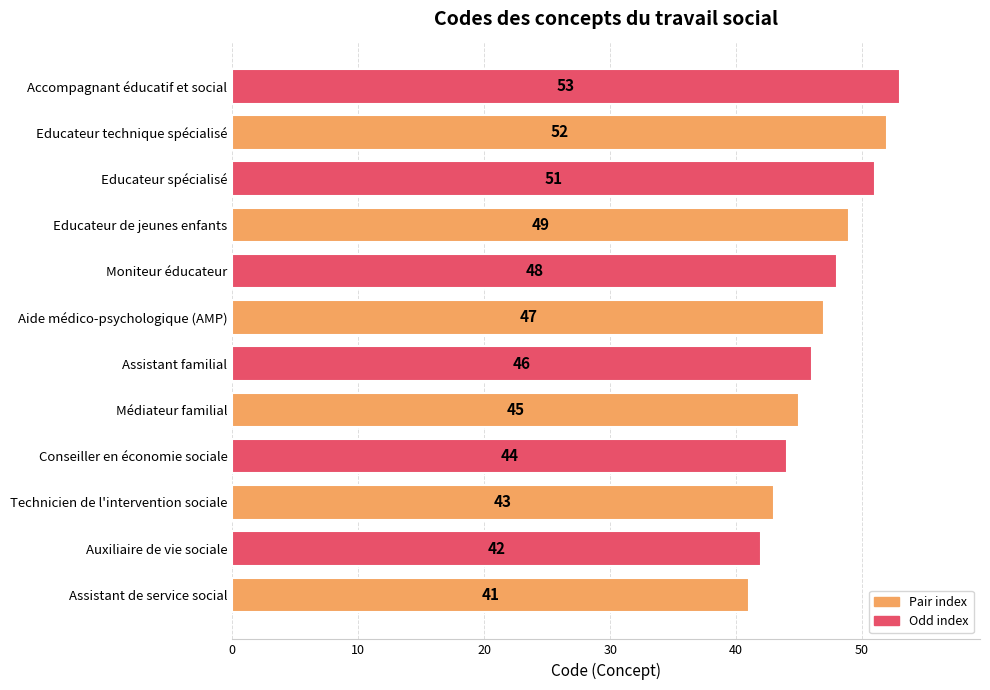

Rank the categories by value from highest to lowest.

Accompagnant éducatif et social, Educateur technique spécialisé, Educateur spécialisé, Educateur de jeunes enfants, Moniteur éducateur, Aide médico-psychologique (AMP), Assistant familial, Médiateur familial, Conseiller en économie sociale, Technicien de l'intervention sociale, Auxiliaire de vie sociale, Assistant de service social